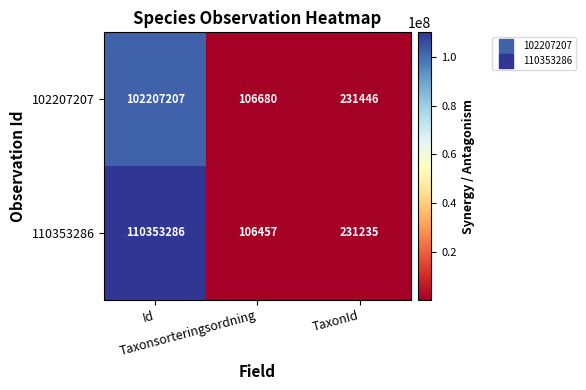

What is the spread (max minus min) of values at Taxonsorteringsordning?

223